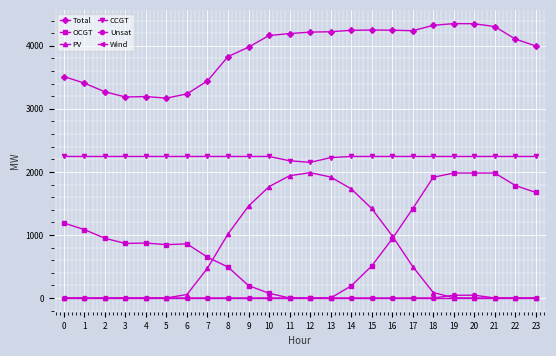

What is the spread (max minus min) of values at 23?

3997